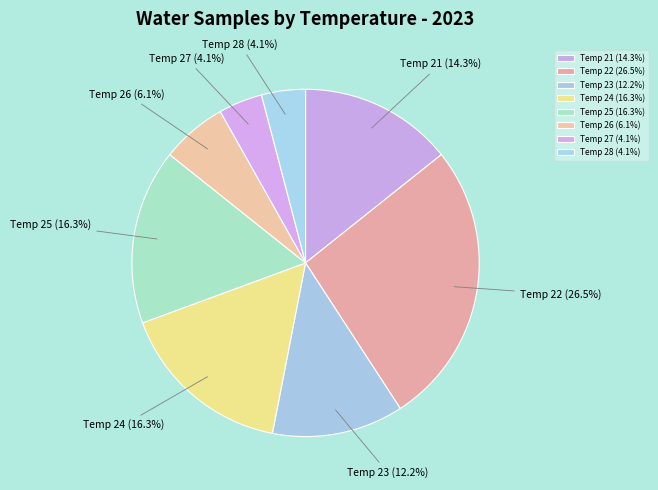

How many segments does this pie chart have?

8